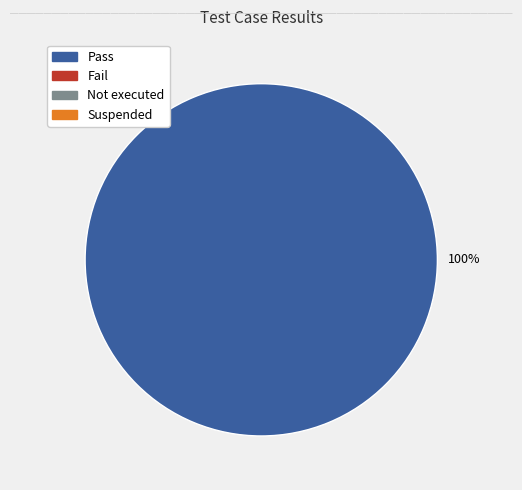

Does any single category account for the majority?

Yes